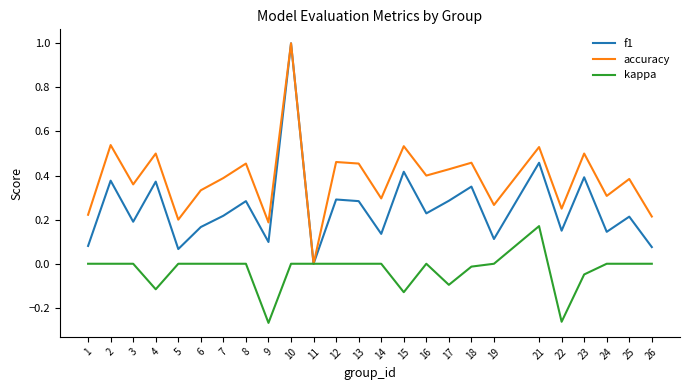

What is the greatest value displayed?

1.0